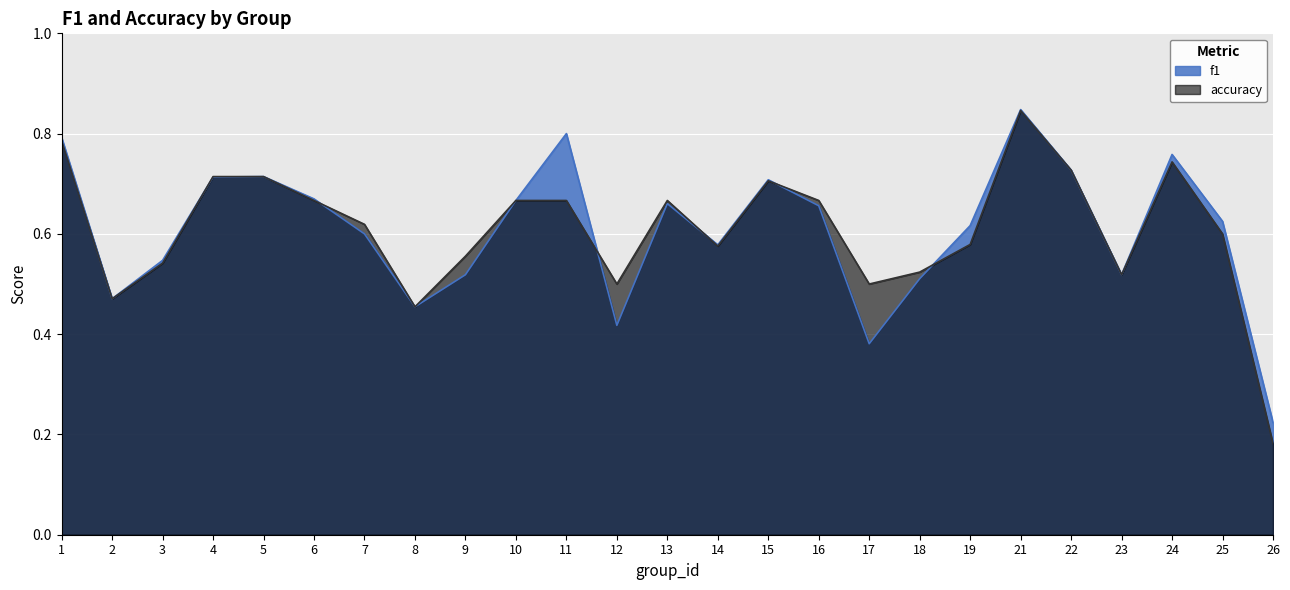

How many interior local valleys does the f1 series have?

6